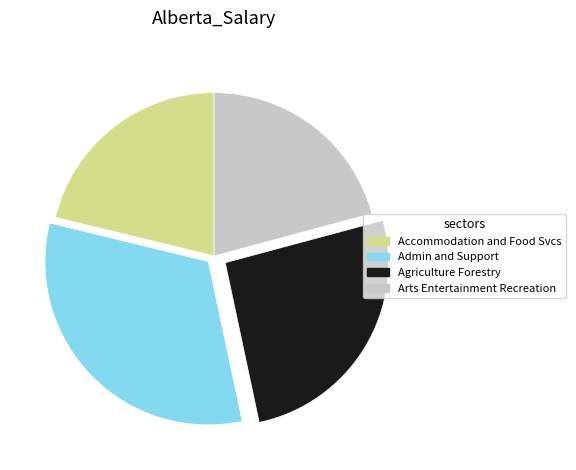

Does any single category account for the majority?

No